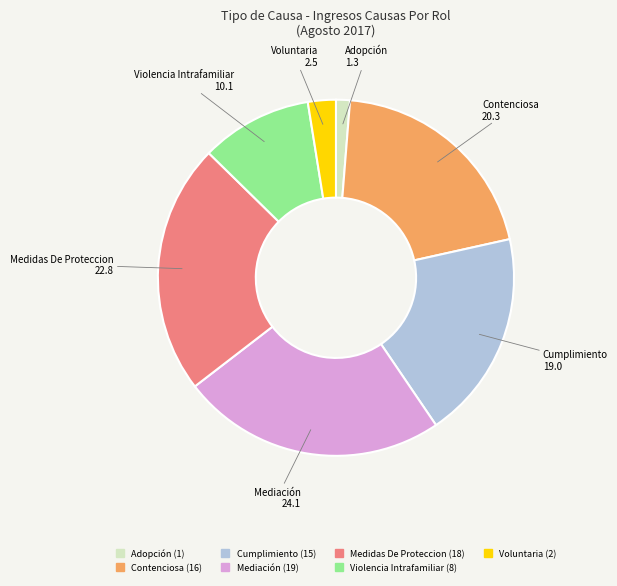

The Mediación slice represents 24% of the pie. True or false?

True